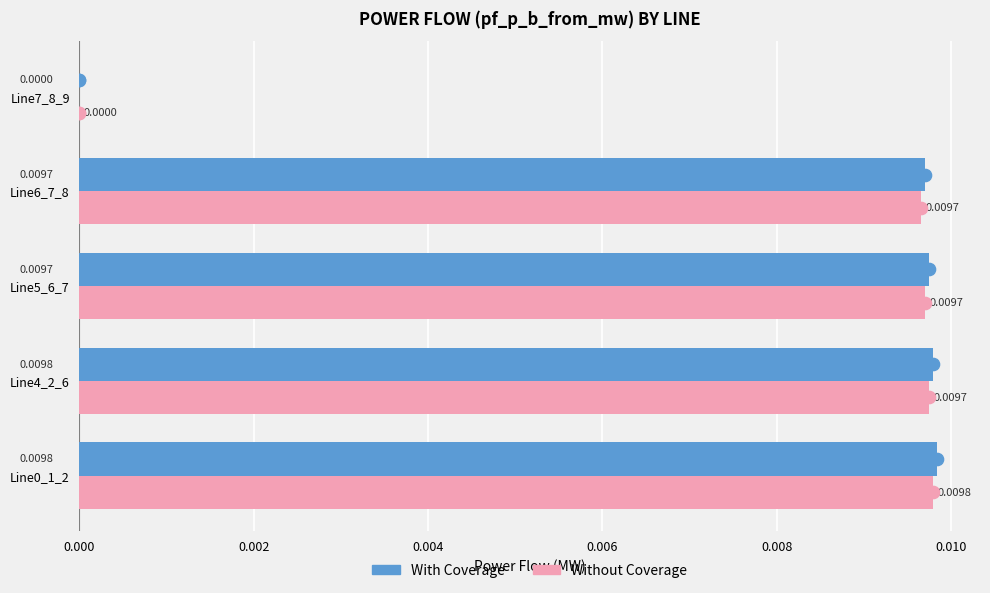

Between Line0_1_2 and Line4_2_6, which series saw the biggest shift?

Without Coverage